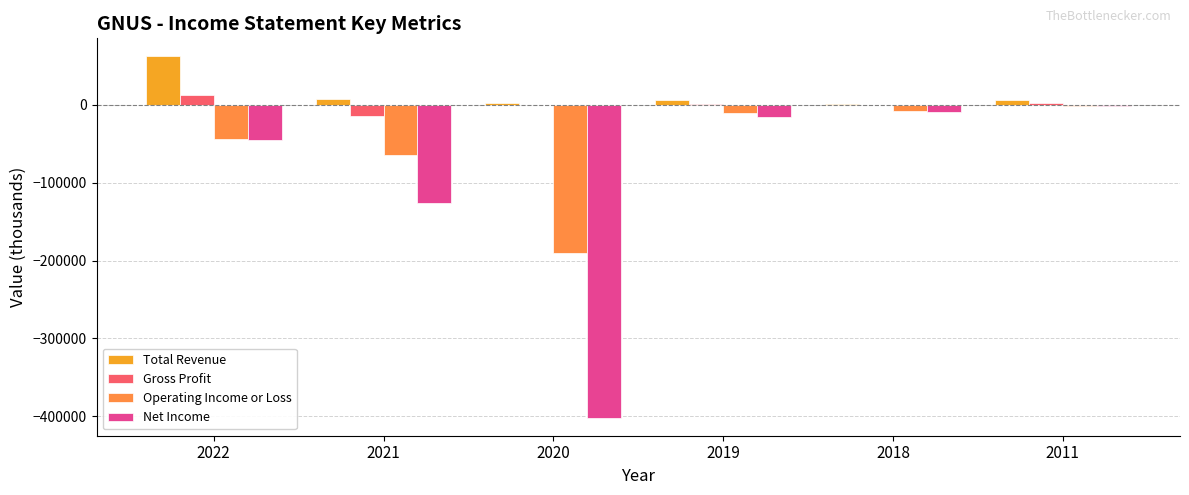

Is the value of Net Income at 2020 greater than the value of Operating Income or Loss at 2021?

No